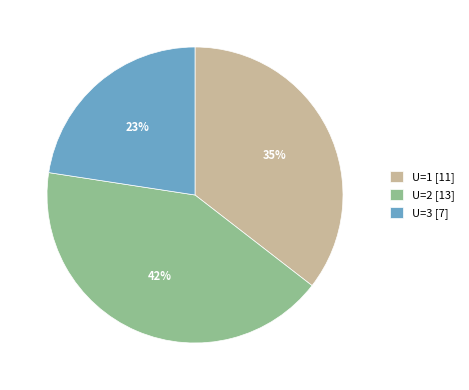

Is it true that U=1 [11] is 25% of the pie?

False